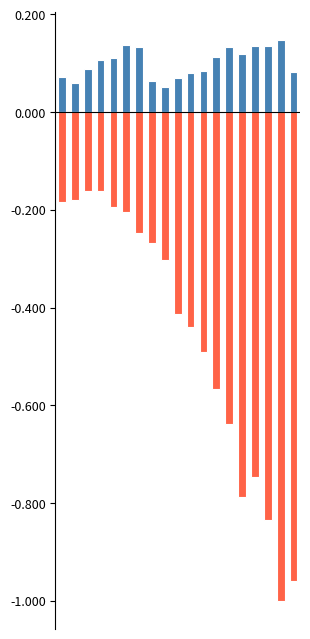

List the labels in order of Efectivo y depositos activos value, smallest first.

8, 1, 7, 9, 0, 10, 18, 11, 2, 3, 4, 12, 14, 6, 13, 15, 16, 5, 17